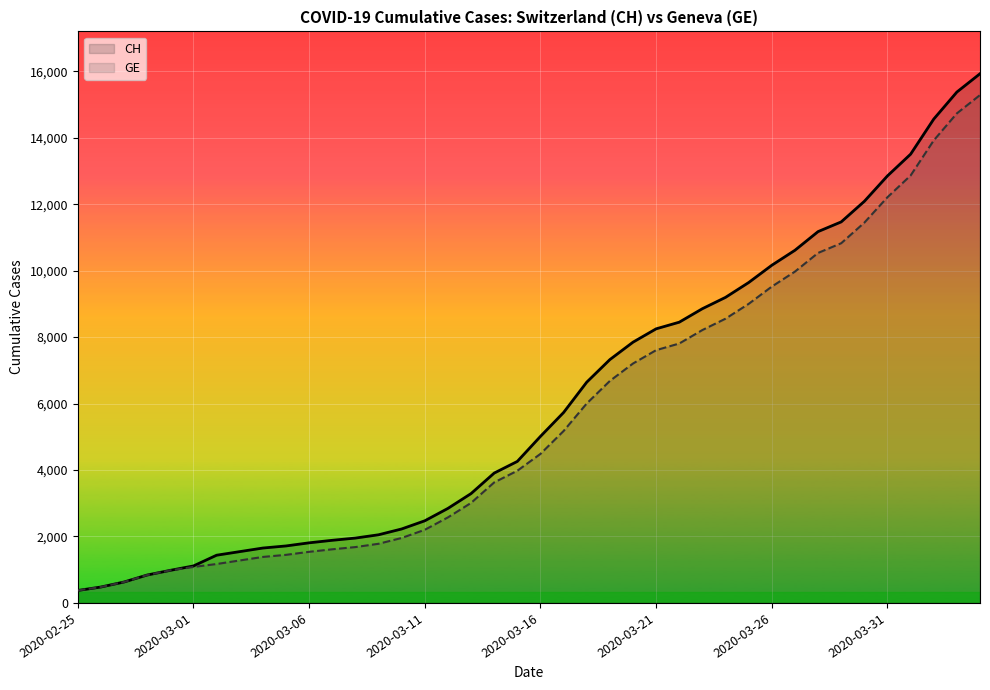

What is the total value across all series at 33?

22292